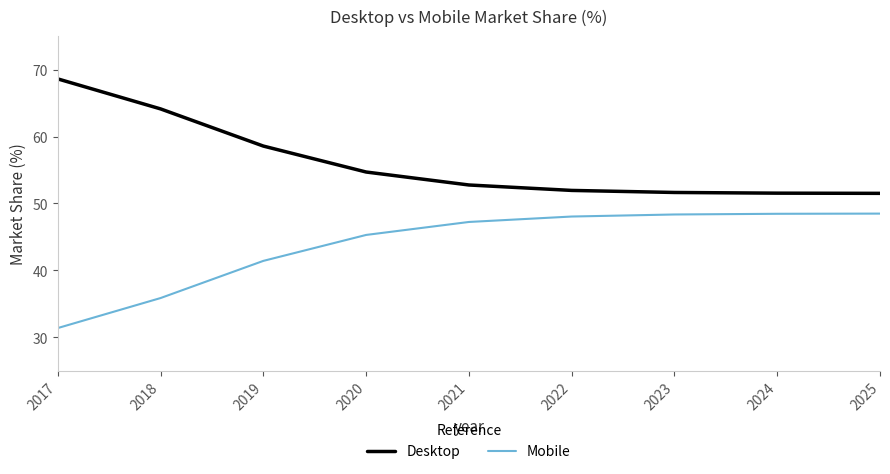

What is the difference between the Mobile values at 2020 and 2025?

3.2